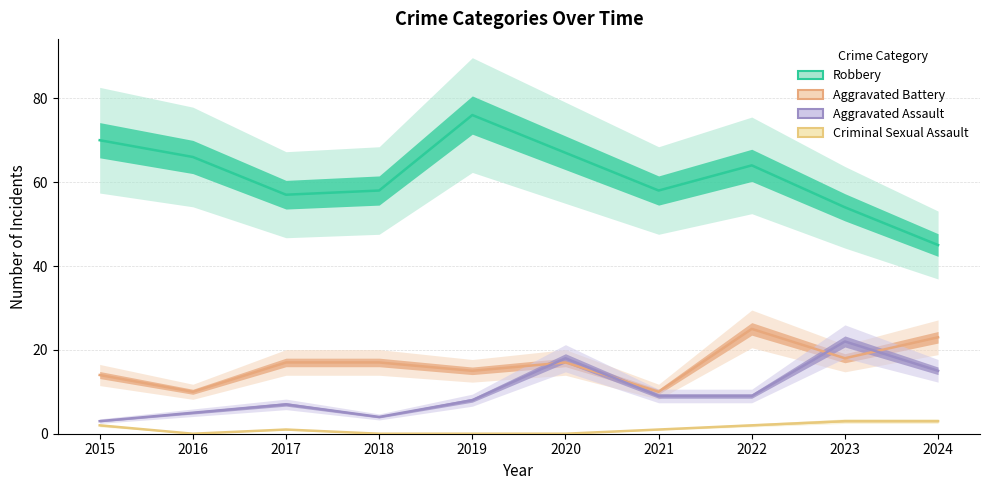

Where is Robbery nearest to the value 60?

2018